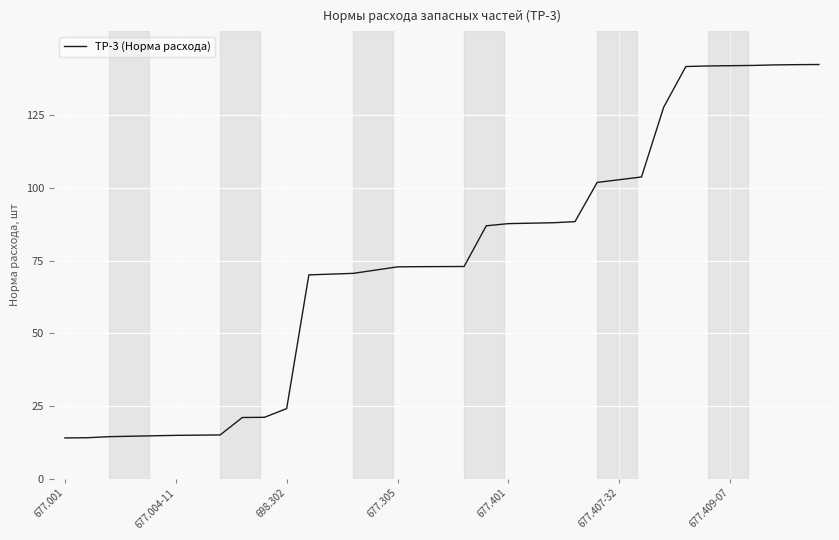

What is the difference between the maximum and minimum values?

128.5